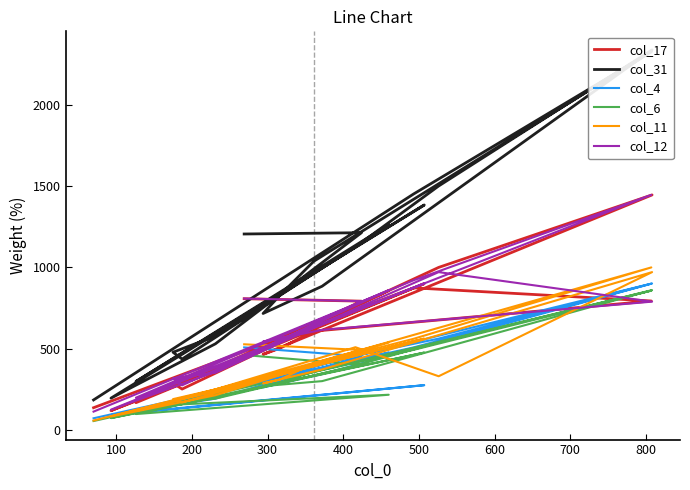

Is this an area chart (filled region under the line)?

No